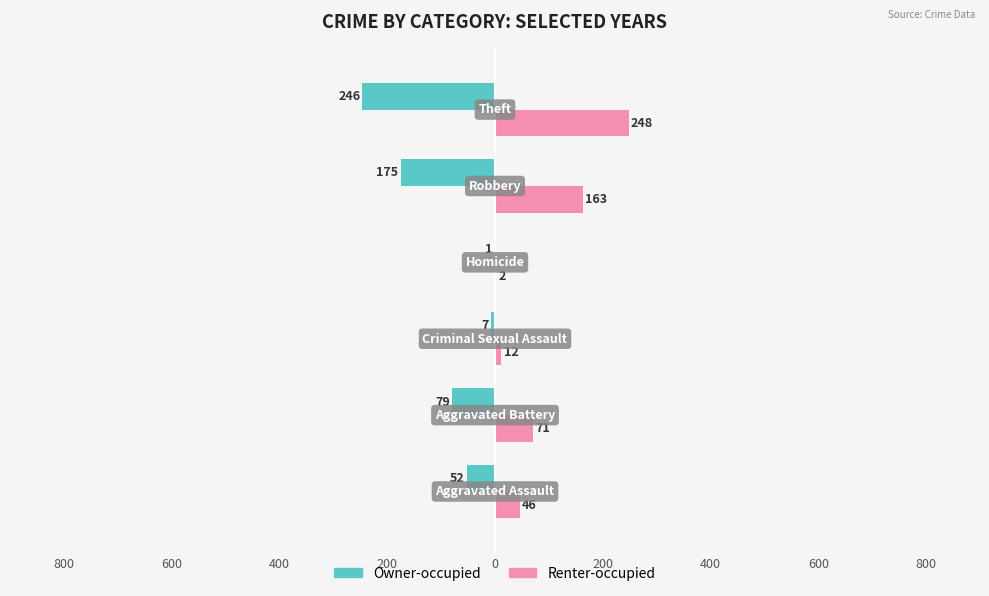

What are all the series names shown in the legend?

Owner-occupied, Renter-occupied